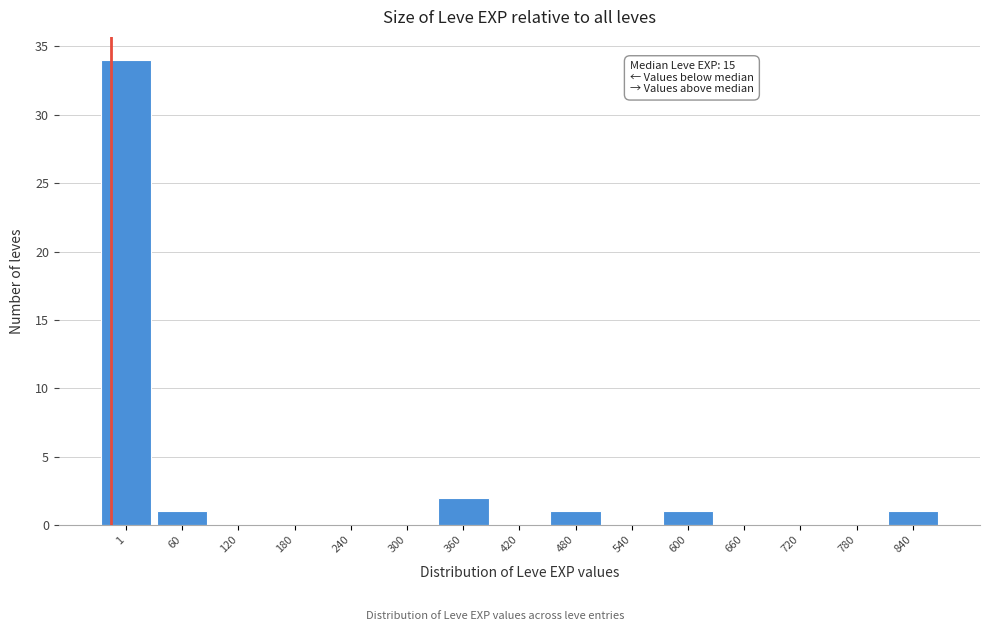

Reading left to right, list all the values displayed in this chart.

1=34	60=1	120=0	180=0	240=0	300=0	360=2	420=0	480=1	540=0	600=1	660=0	720=0	780=0	840=1